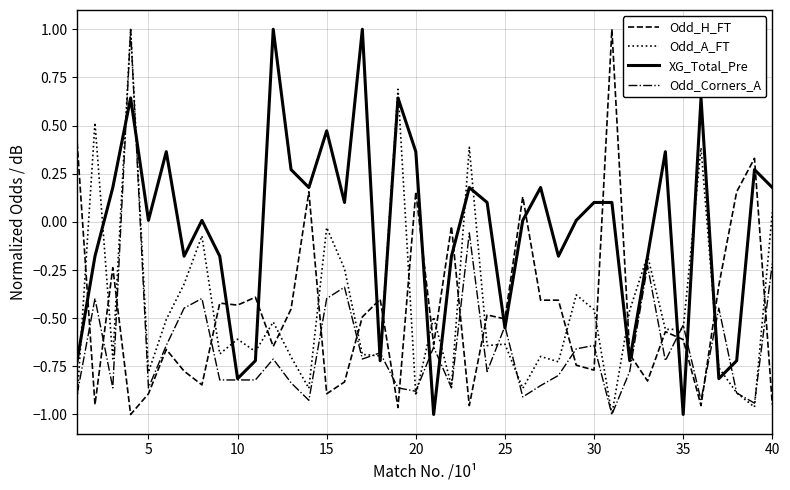

True or false: Odd_H_FT has more than 1 interior local peaks.

True